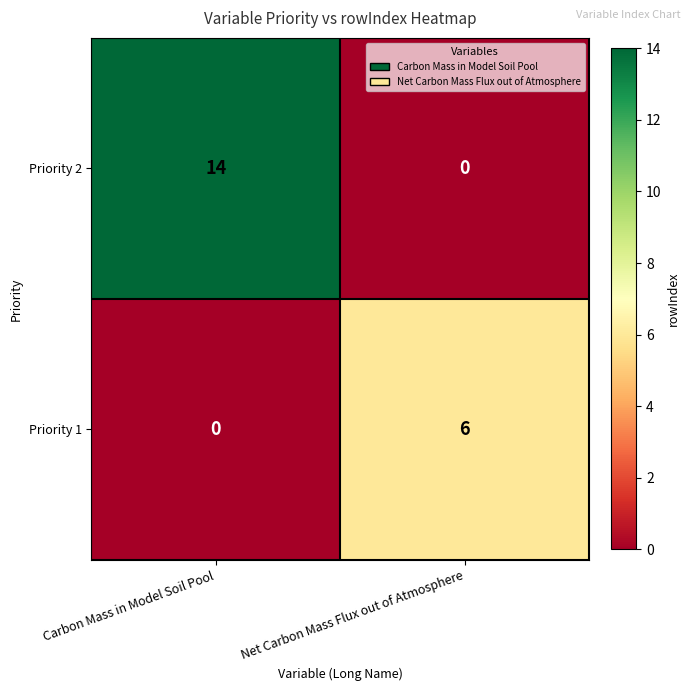

Which series has the largest total across all categories?

Priority 2